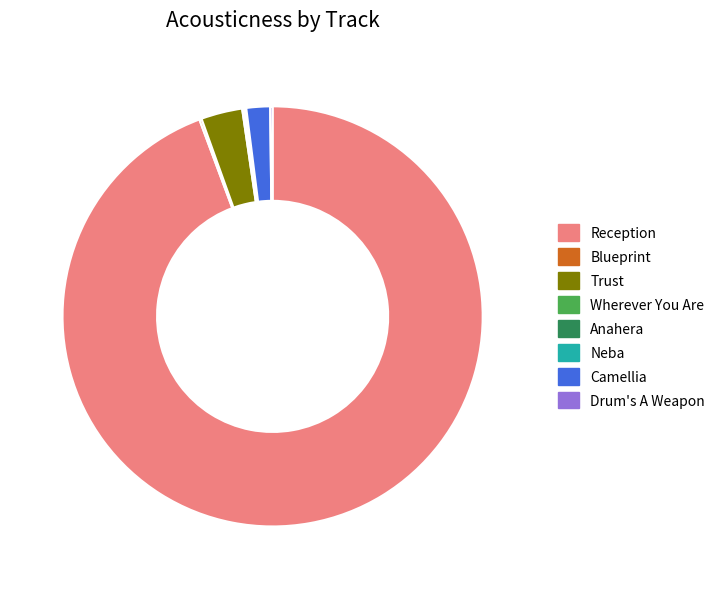

Is there any slice that represents more than half of the pie?

Yes